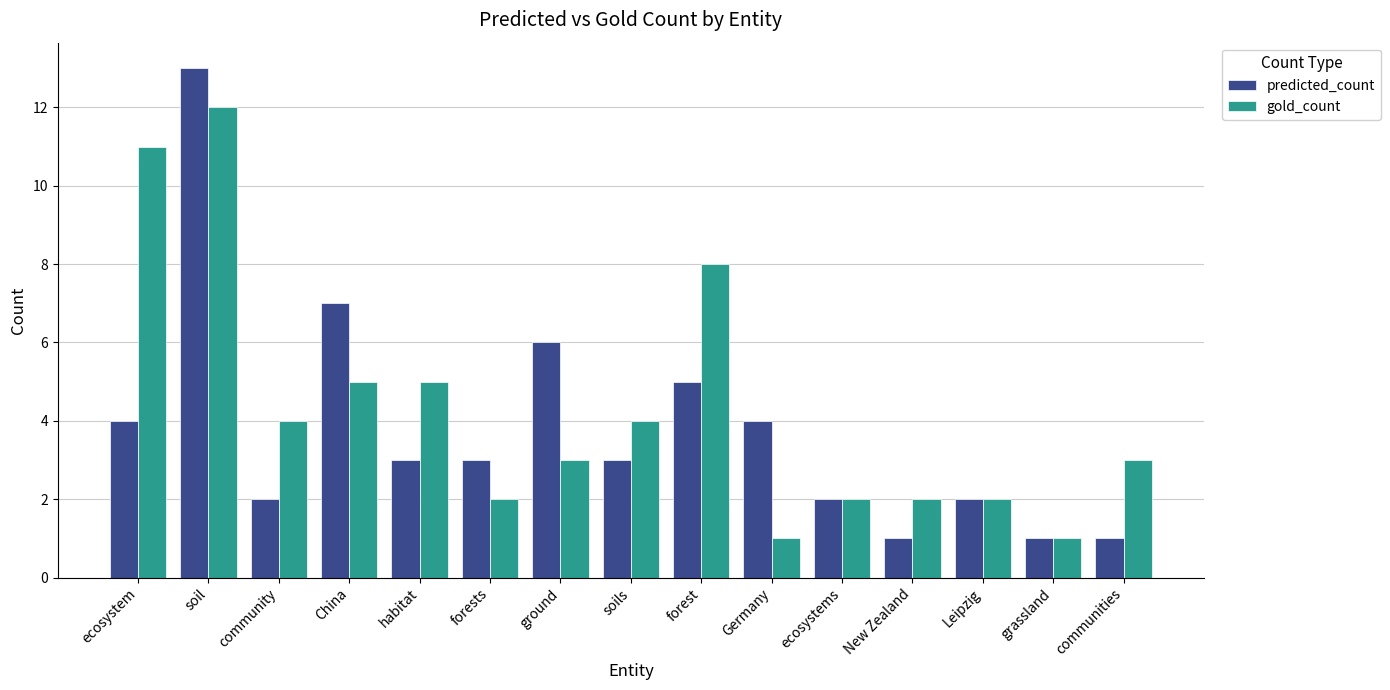

Between habitat and ecosystems, which series saw the biggest shift?

gold_count